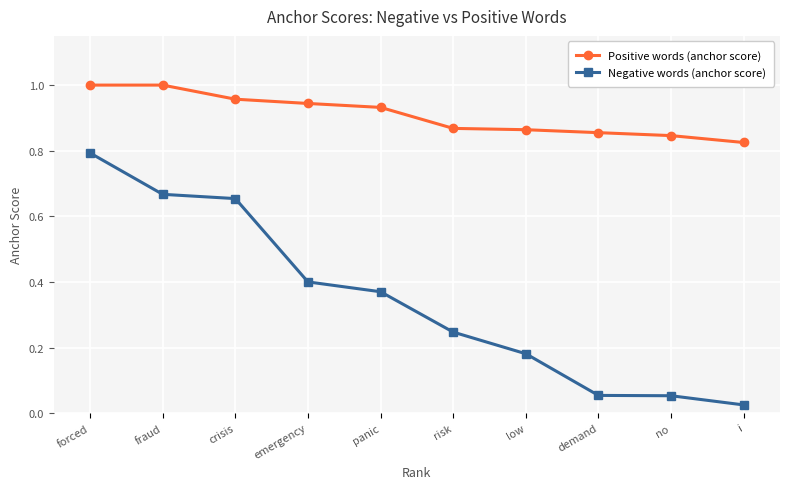

True or false: Positive words (anchor score) and Negative words (anchor score) intersect in this chart.

False